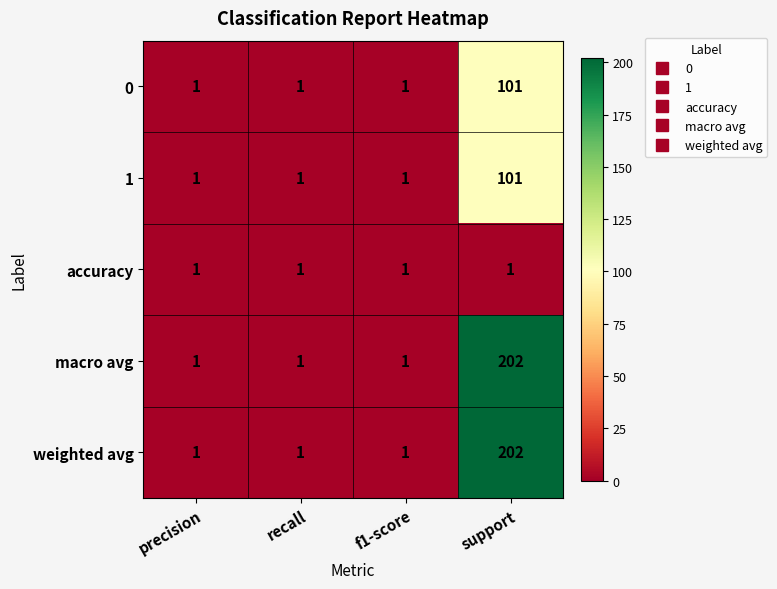

Which category has the highest value across all series?

support